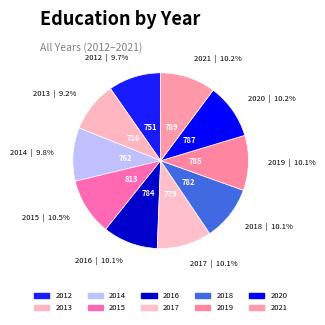

To the nearest percent, what is the average slice percentage?

10%